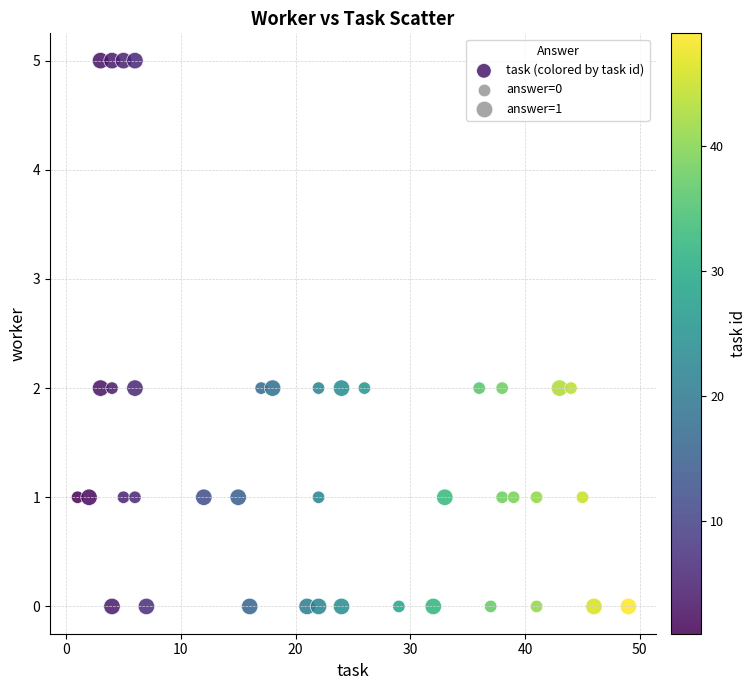

What is the range of X values (max minus min)?

48